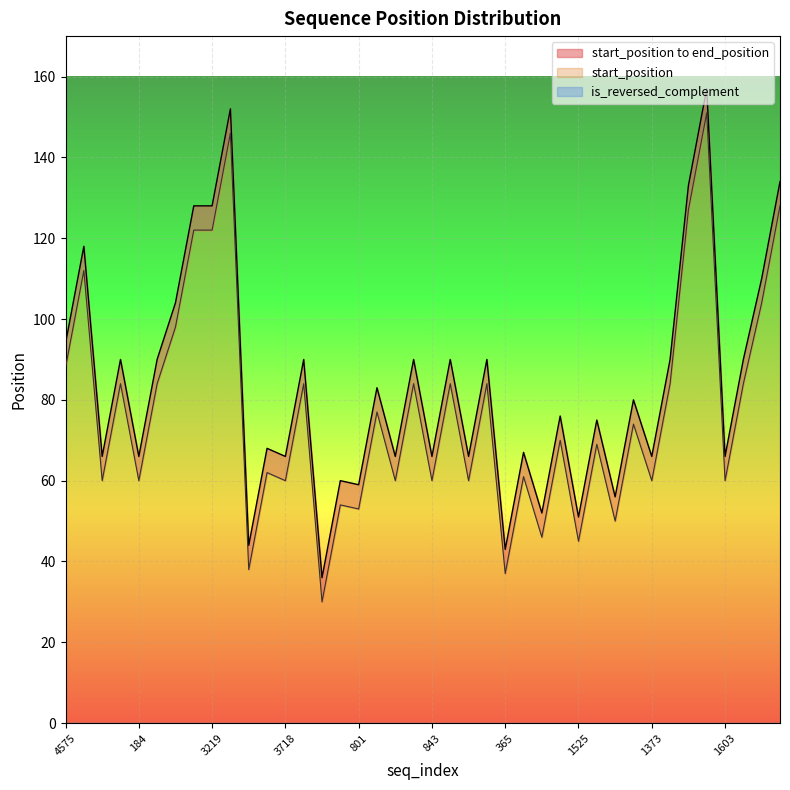

The value of start_position at 4356 is 20. True or false?

False